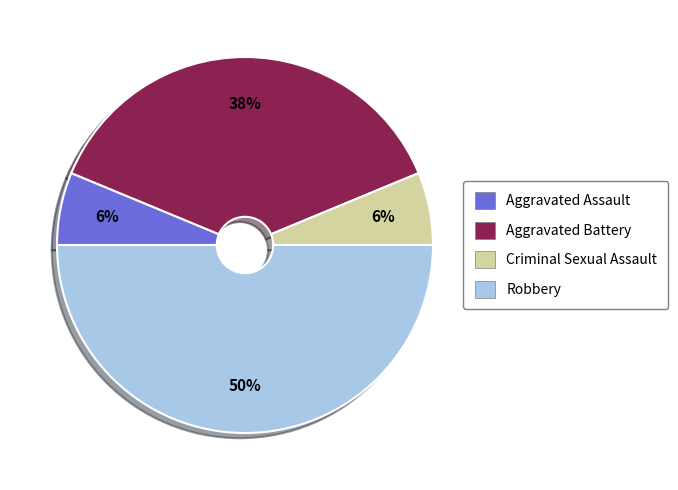

What is the largest slice in the pie chart?

Robbery